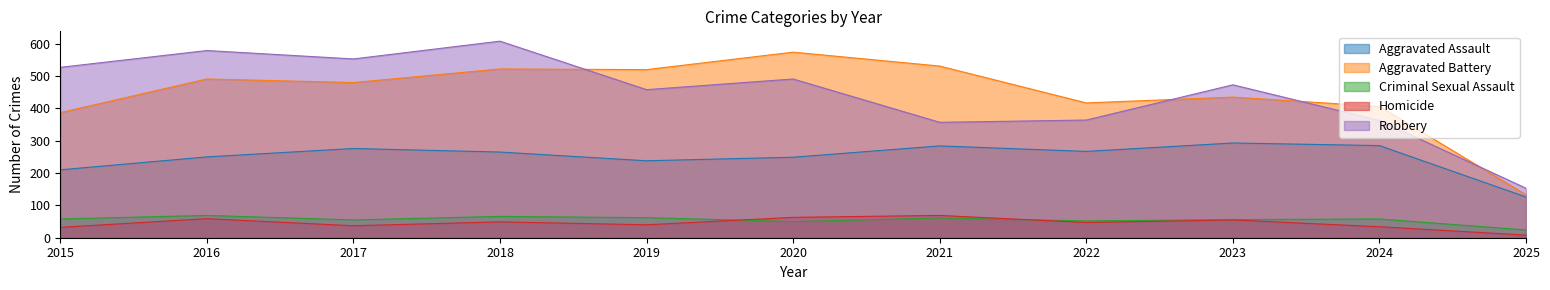

At which category does Aggravated Assault reach its first local peak?

2017